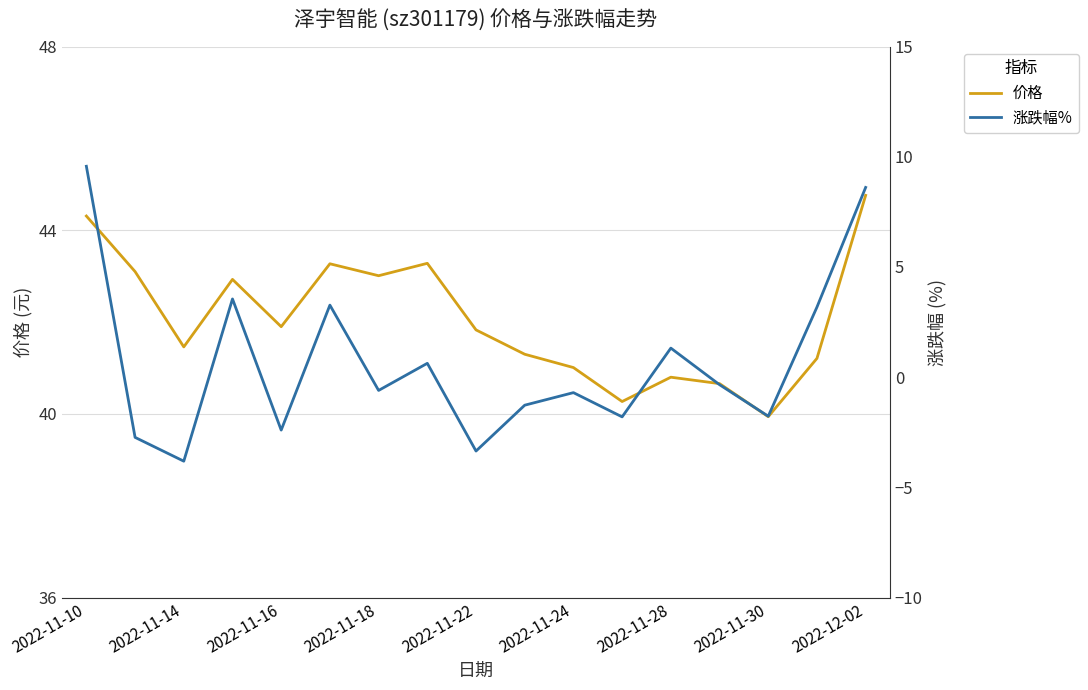

Is the value of 价格 at 9 greater than the value of 涨跌幅% at 13?

Yes